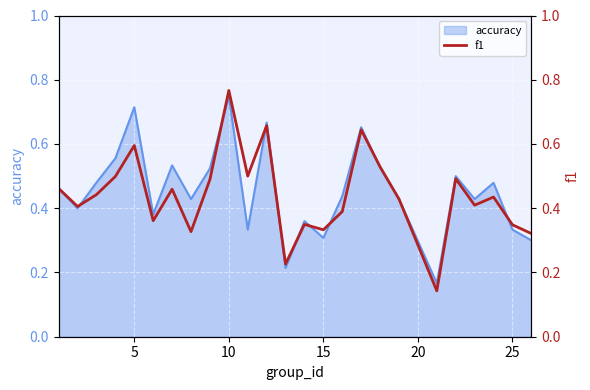

At which label does accuracy reach its peak?

10